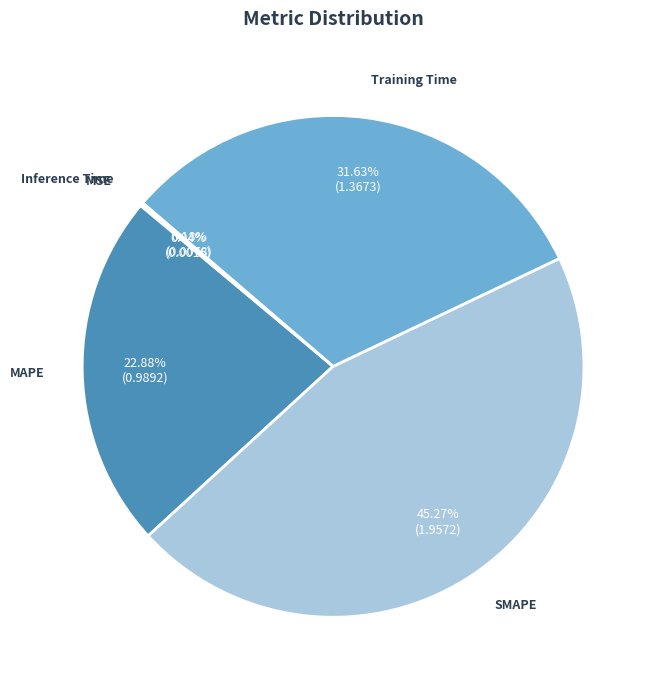

Which category has the biggest portion of the pie?

SMAPE